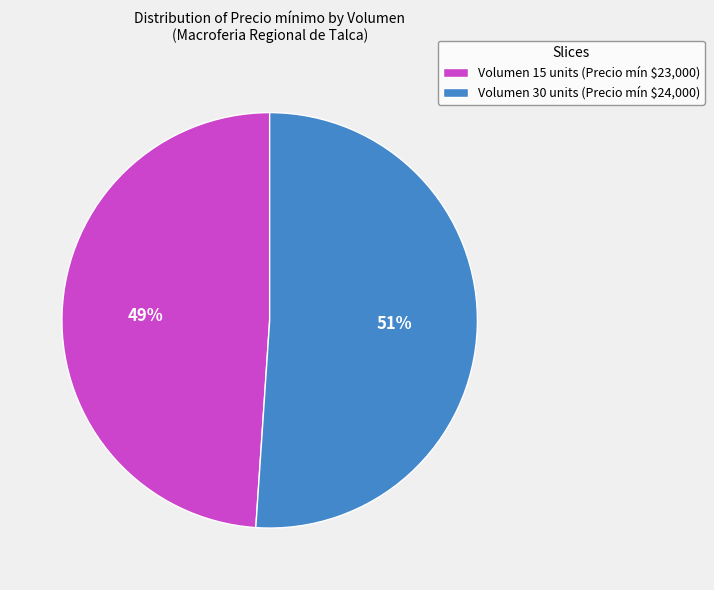

Which slice is the smallest?

Volumen 15 units (Precio mín $23,000)